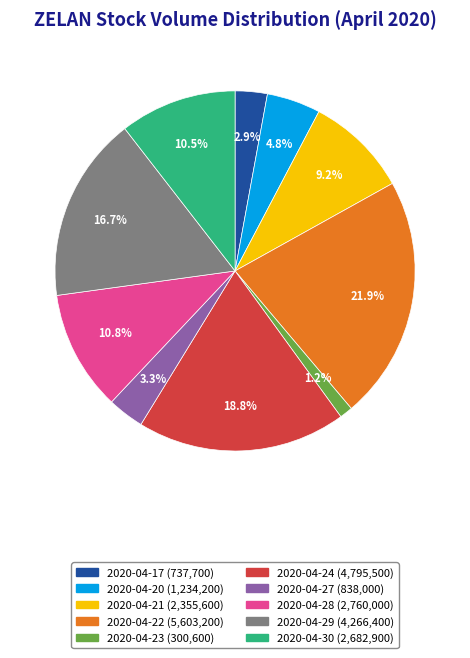

The 2020-04-24 slice represents 24% of the pie. True or false?

False